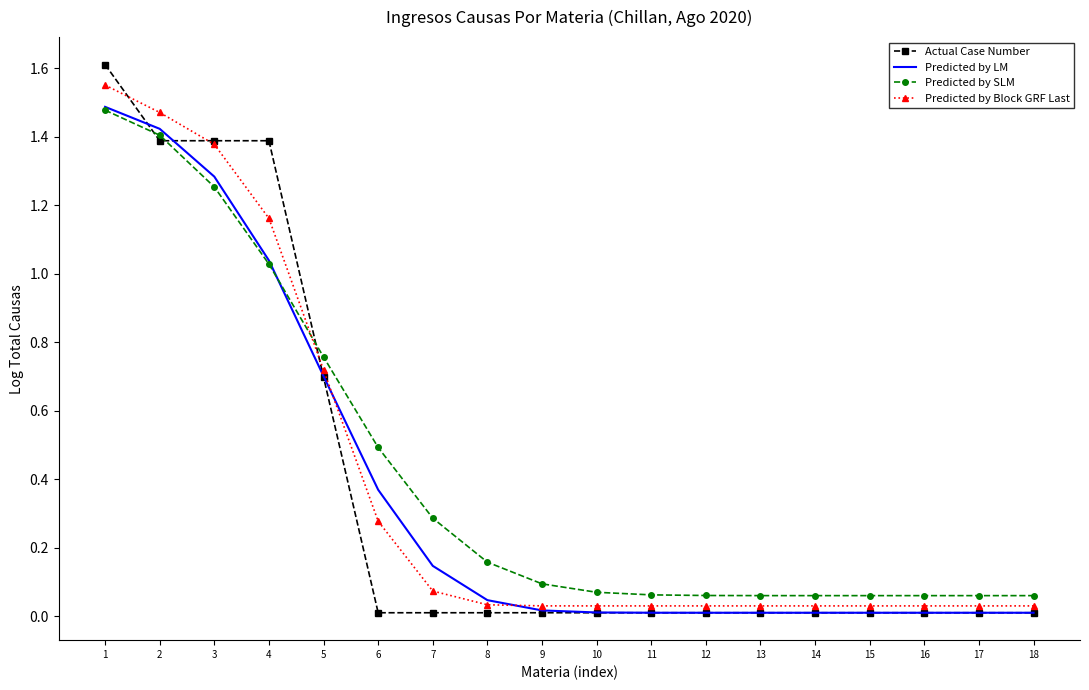

Is the value of Actual Case Number at 17 greater than the value of Predicted by LM at 1?

No